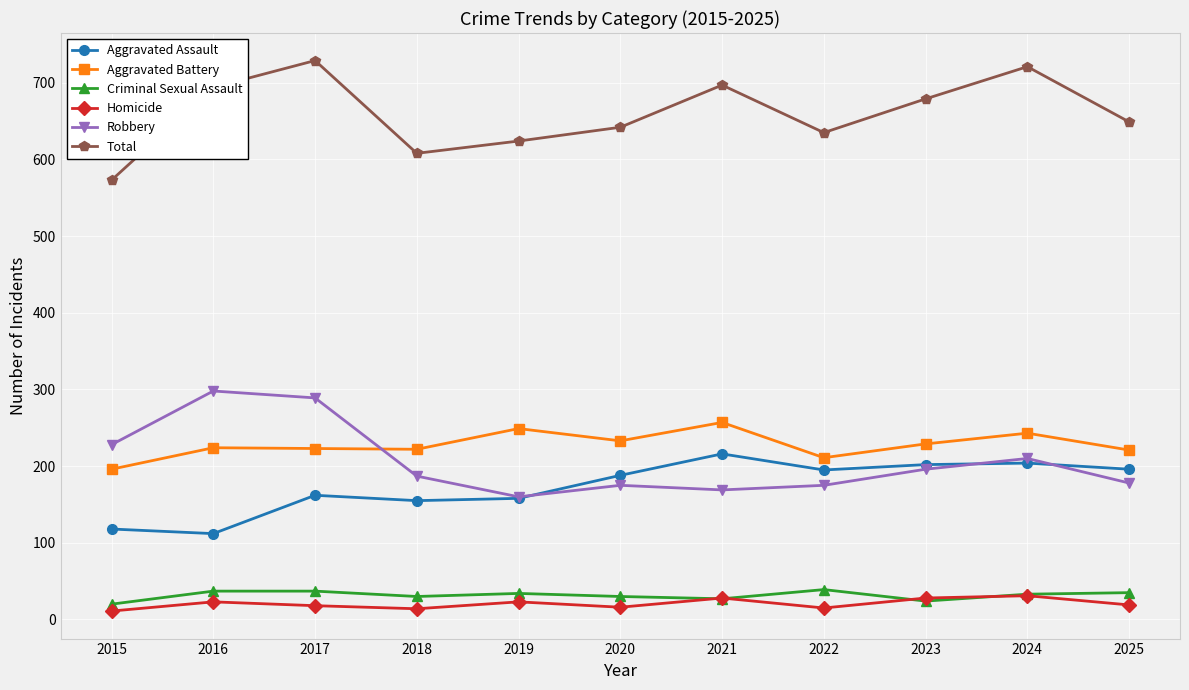

What is the highest value of the Homicide series?

31